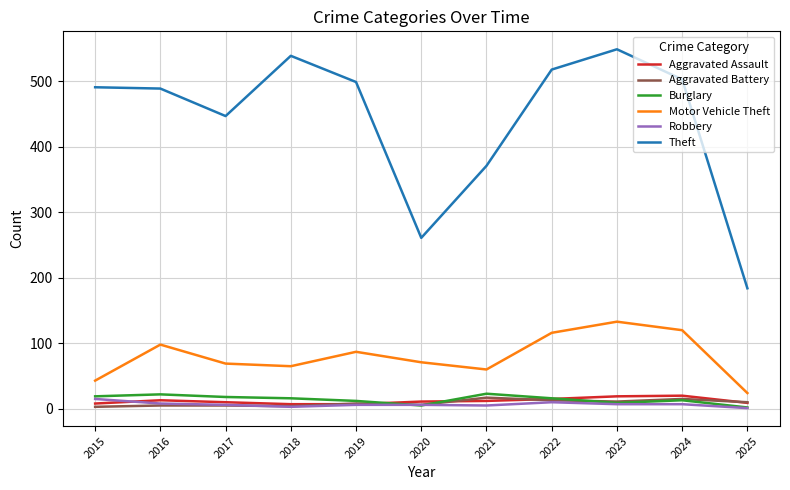

What is the smallest value displayed?

1